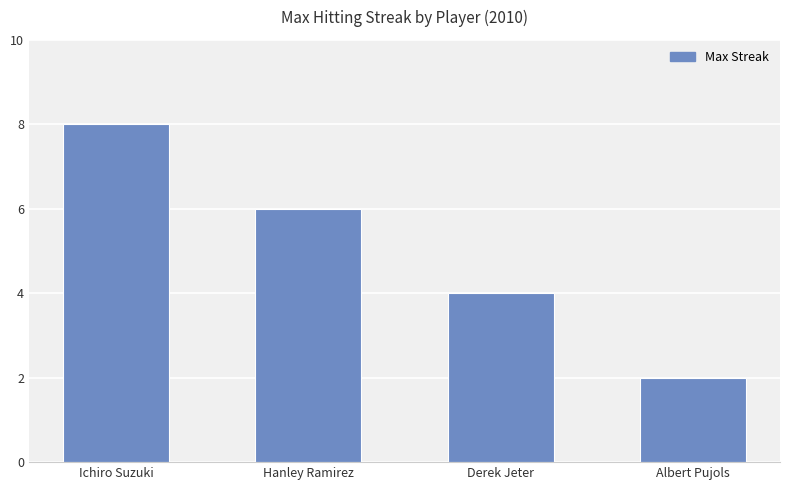

What is the difference between the maximum and minimum values?

6